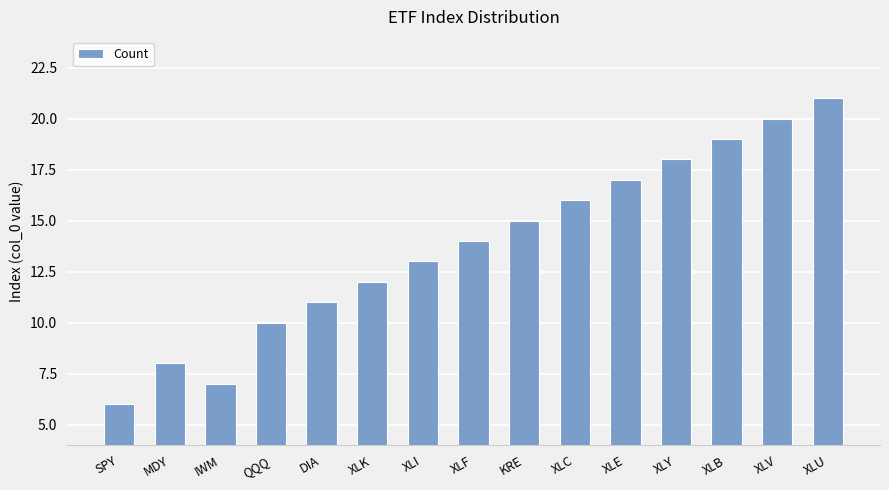

Is it true that the value at XLK is 12?

True